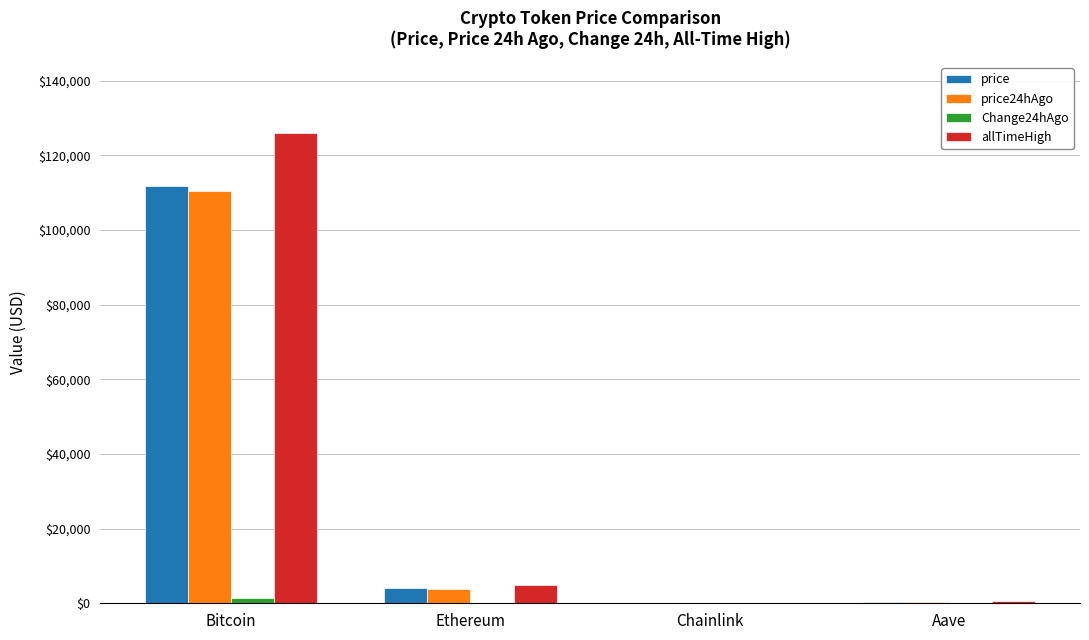

Count the number of categories in the chart.

4